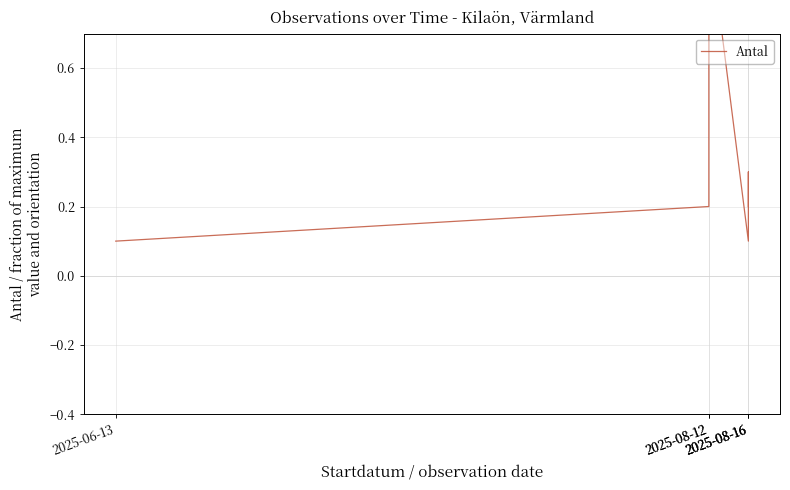

Rank the categories by value from lowest to highest.

2025-06-13, 2025-08-16, 2025-08-12, 2025-08-16, 2025-08-16, 2025-08-12